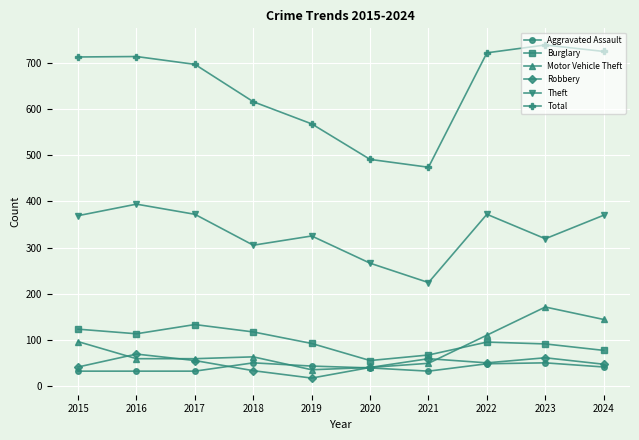

The Aggravated Assault series shows 50 at 2018. True or false?

True